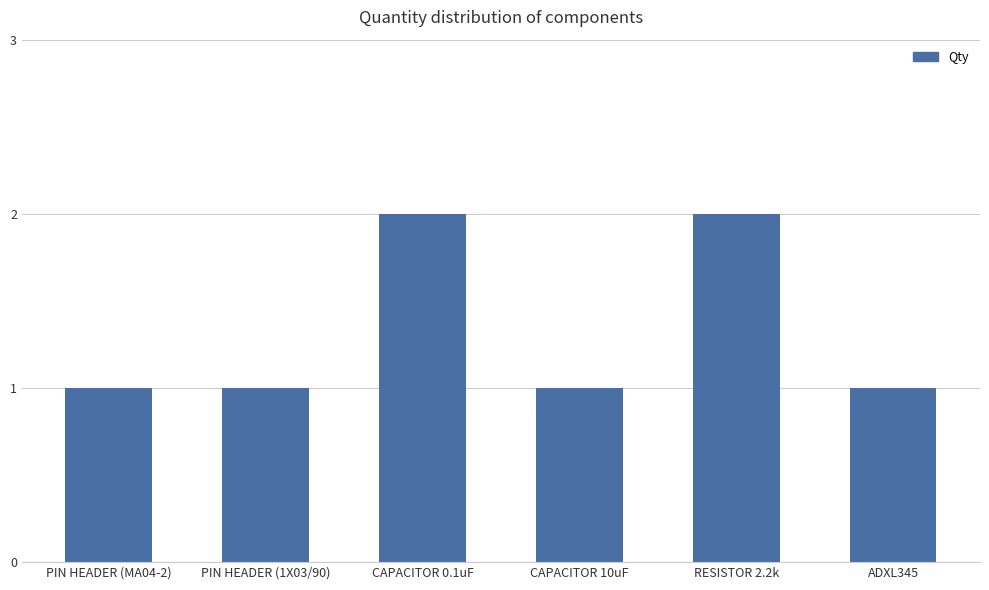

What is the maximum value shown in the chart?

2